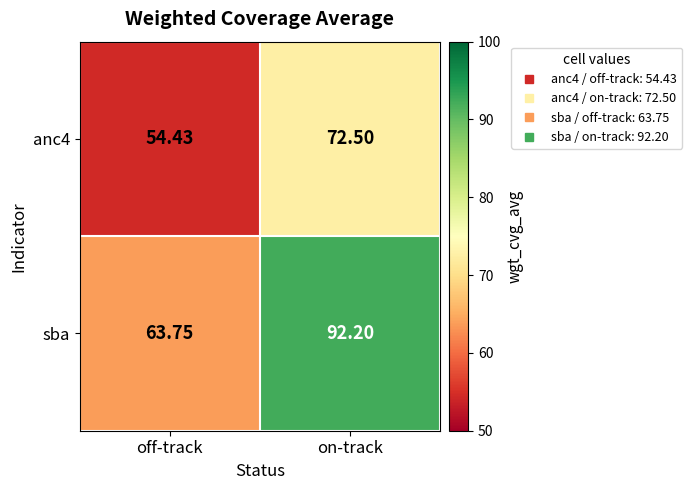

Which series has the largest total across all categories?

sba